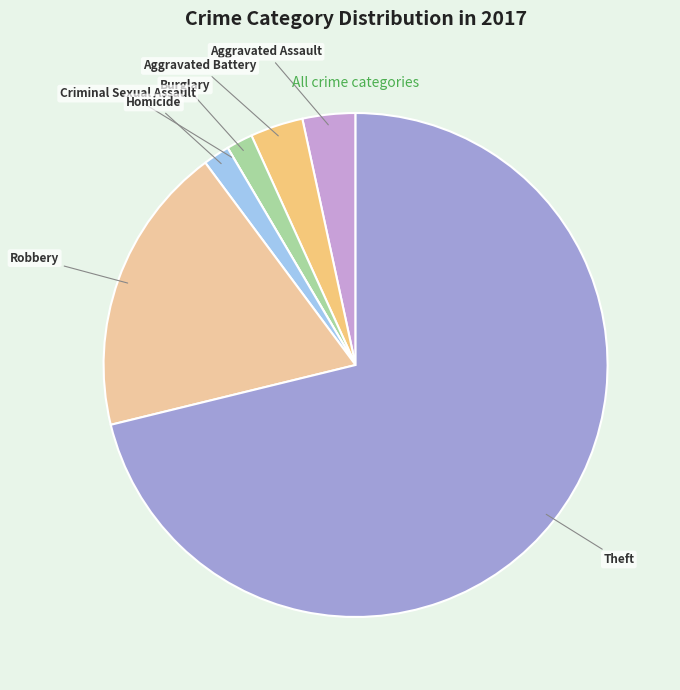

Which has a higher value, Burglary or Theft?

Theft